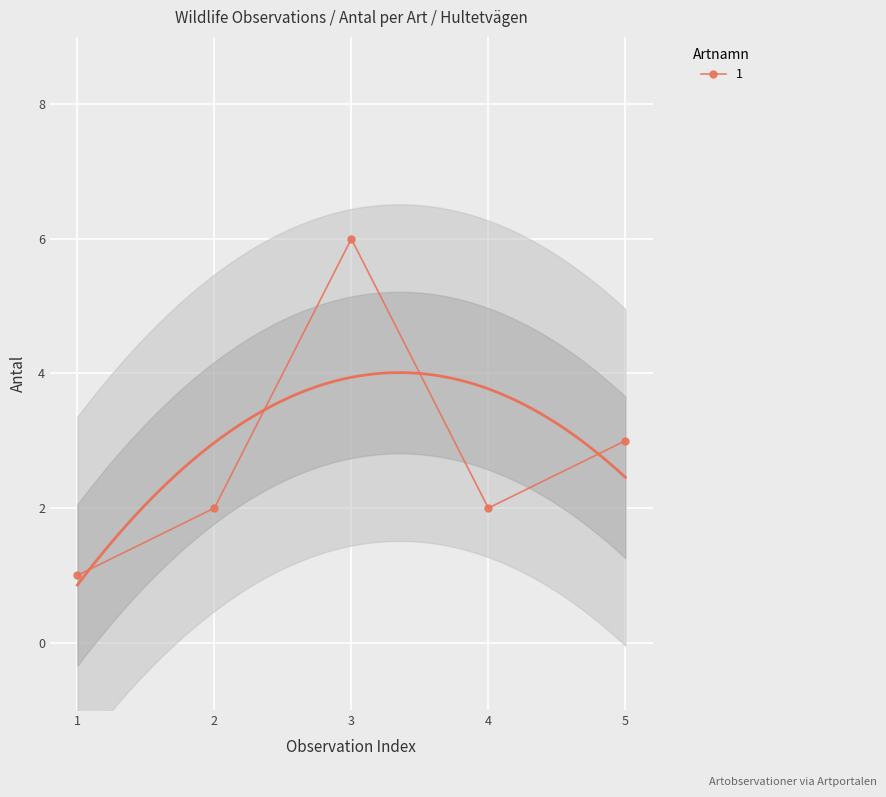

The value of 1 at 5 is 5. True or false?

False